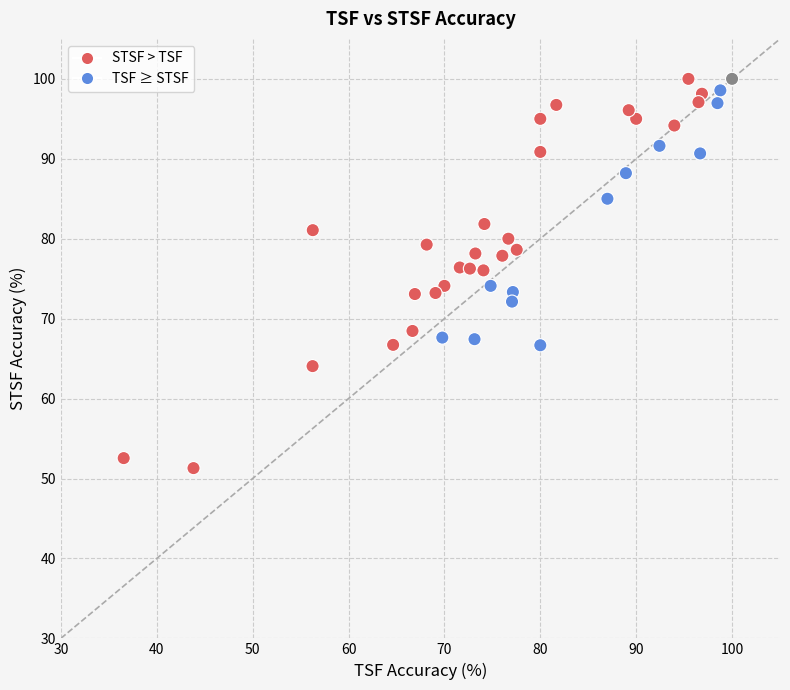

What is the range of Y values (max minus min)?

48.7